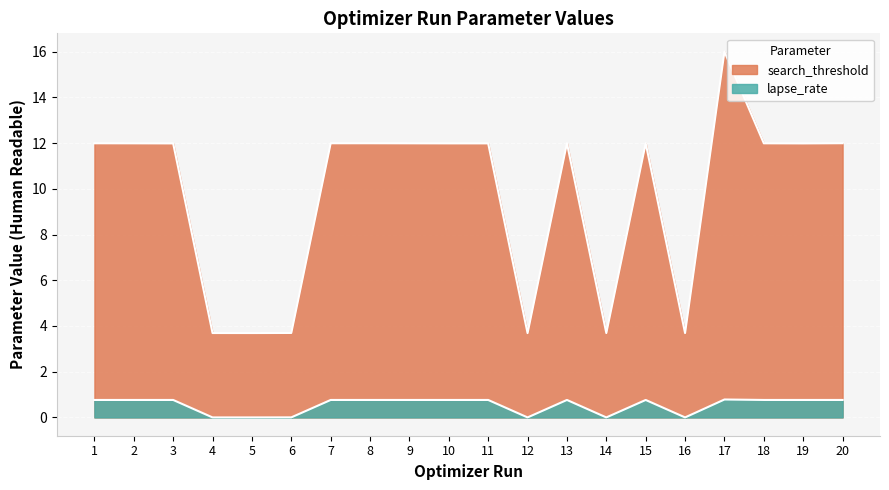

List the series in order of their peak value, highest first.

search_threshold, lapse_rate